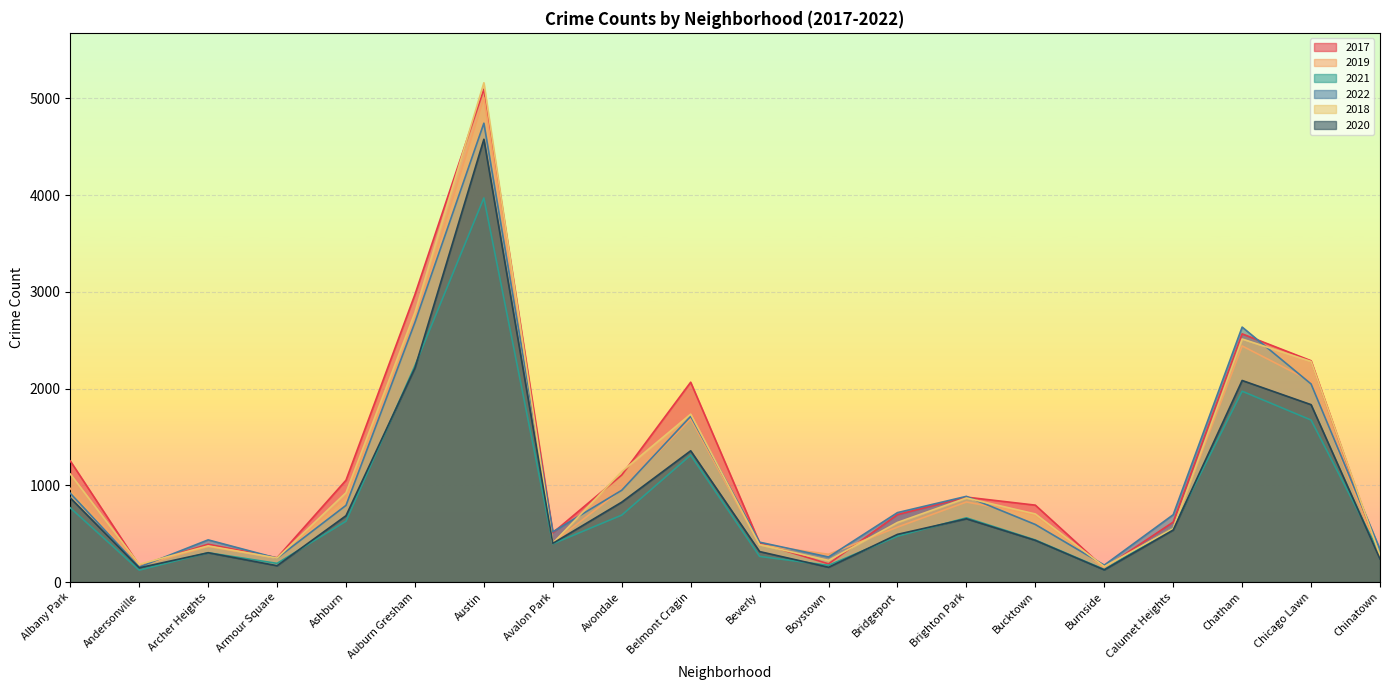

The value of 2019 at Archer Heights is 368. True or false?

True